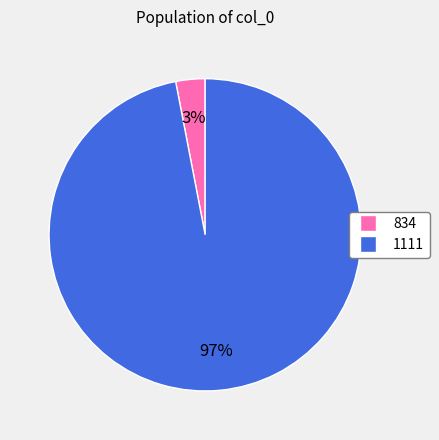

How many slices are in this pie chart?

2